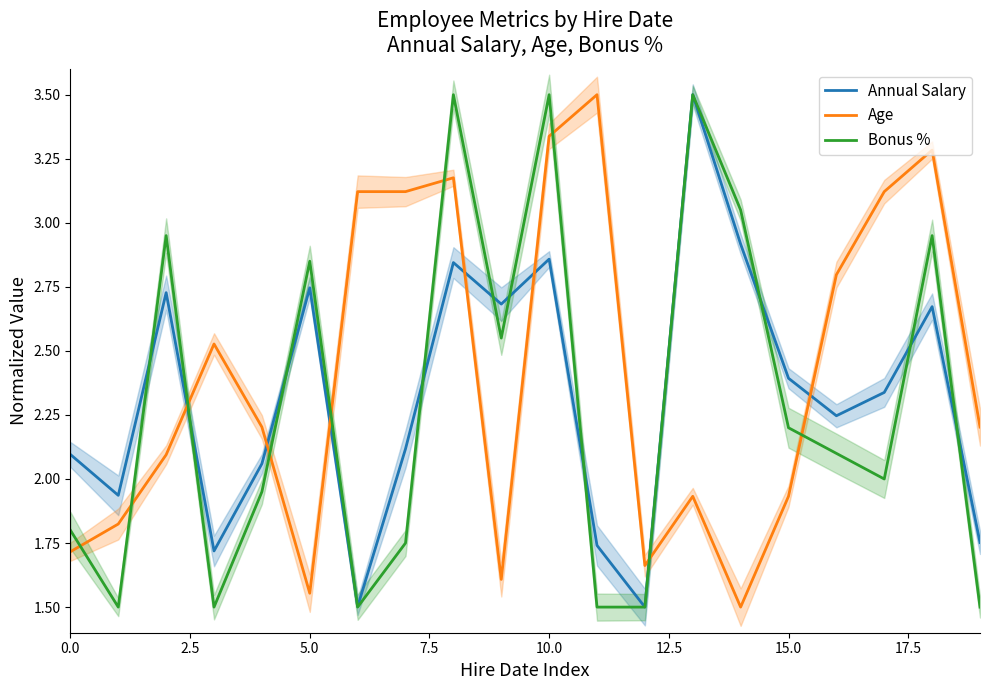

The Bonus % series shows 3.0 at 14. True or false?

True